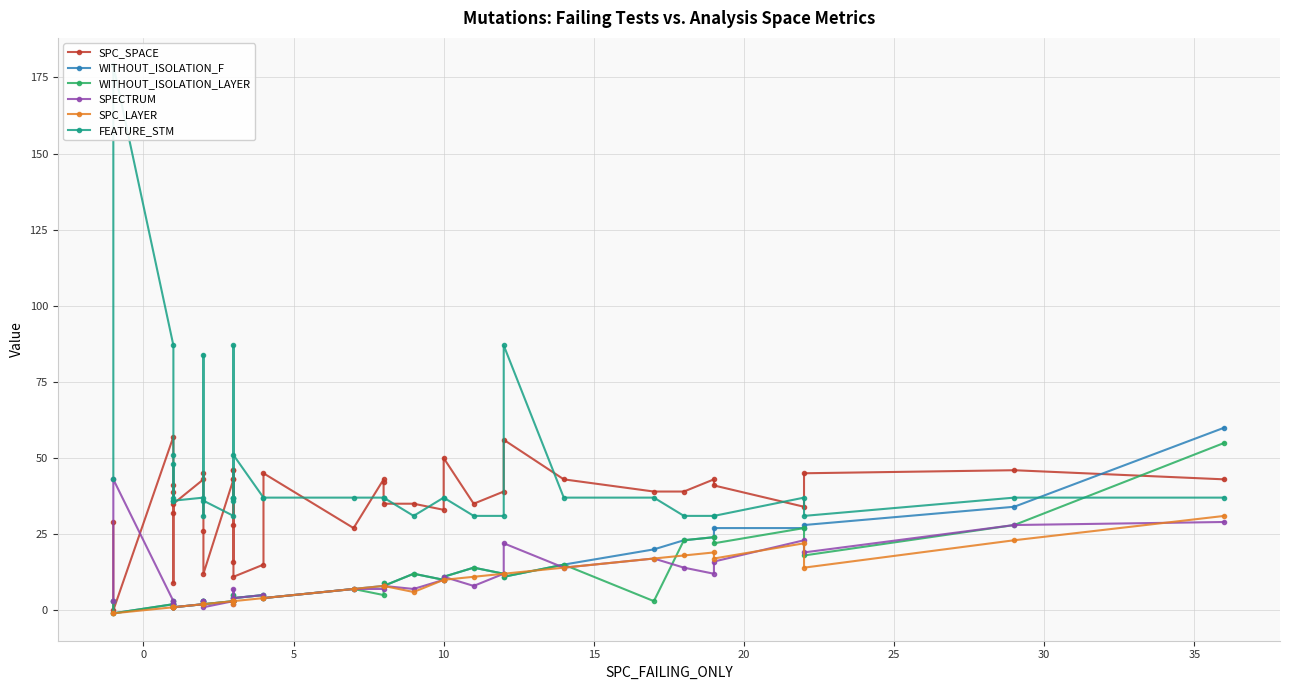

What is the difference between the maximum and minimum values in the WITHOUT_ISOLATION_F series?

61